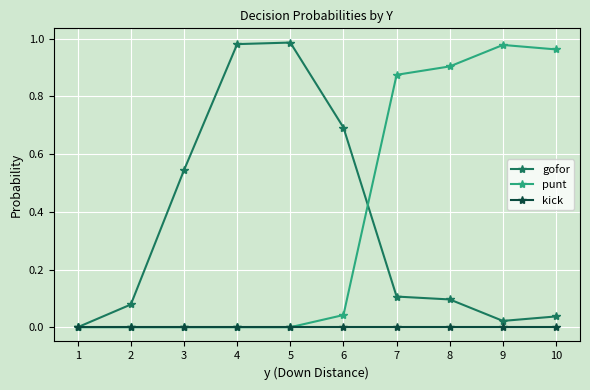

Is it true that kick equals 0.0 at 5?

True